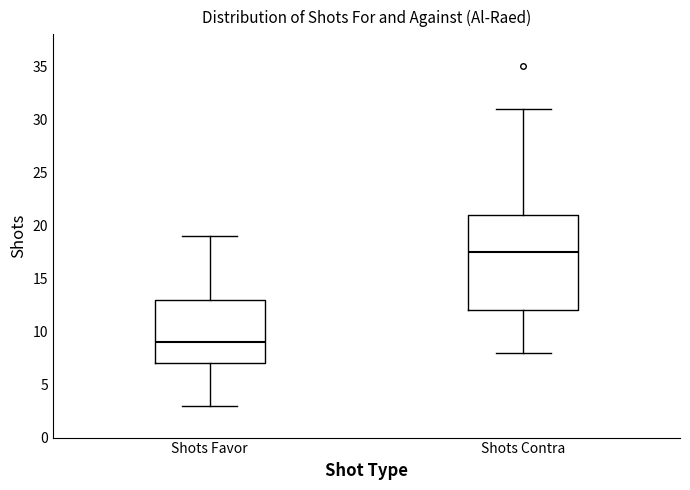

Which box's median line is the highest?

Shots Contra